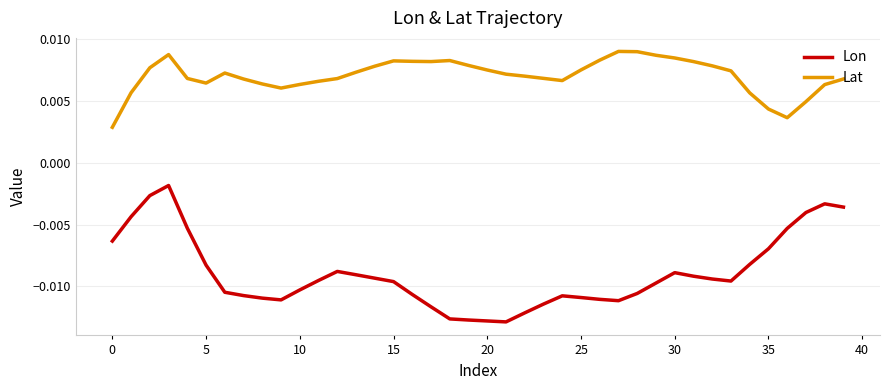

List the series in order of their peak value, highest first.

Lat, Lon